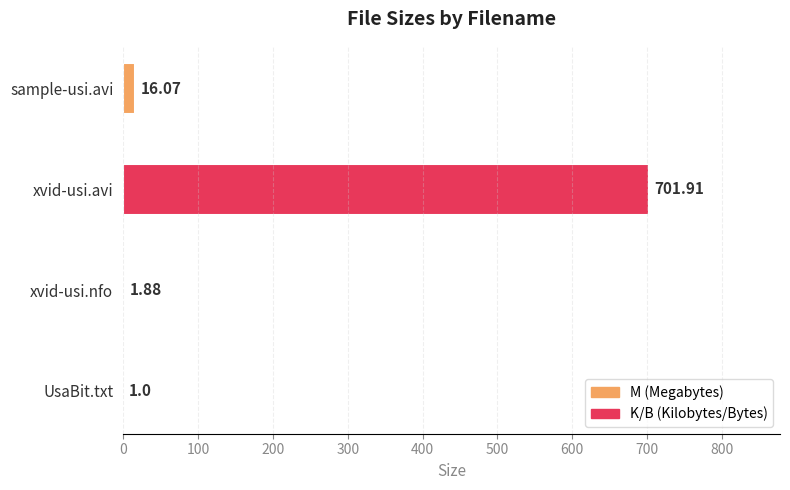

Are the bars grouped side by side (vs. stacked)?

No